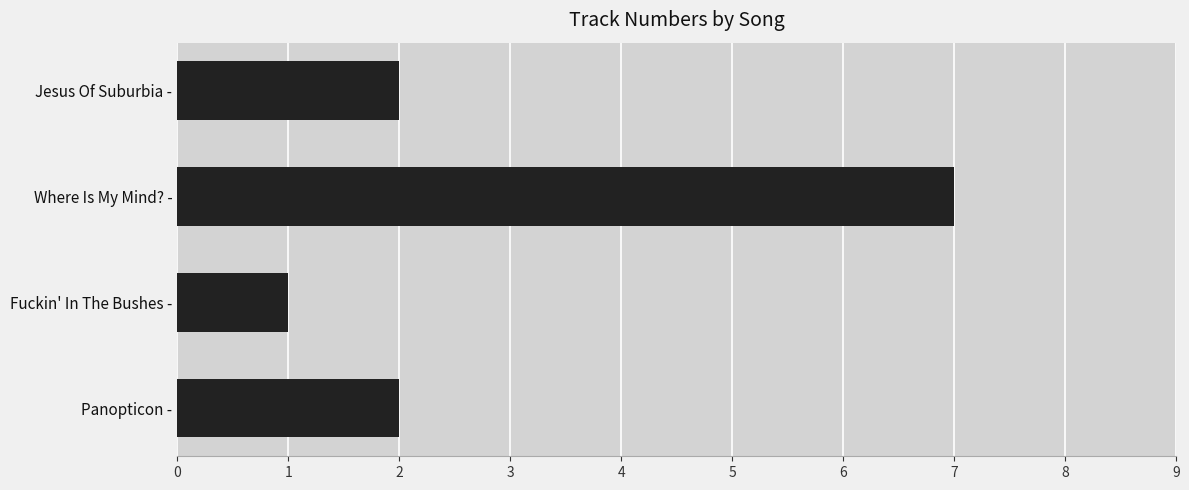

The value at Jesus Of Suburbia - is 3. True or false?

False